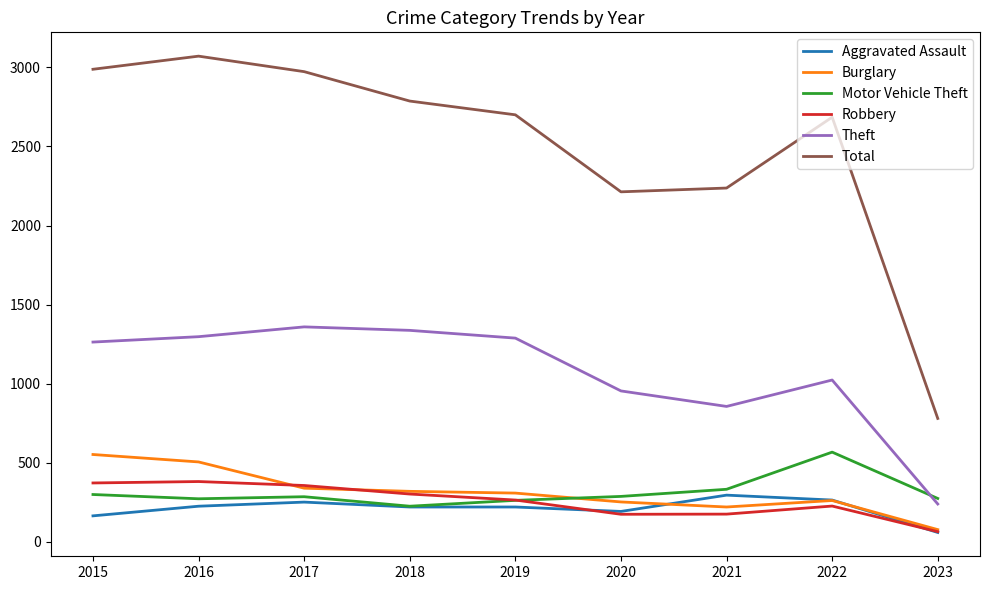

Which category has the lowest value in the Burglary series?

2023